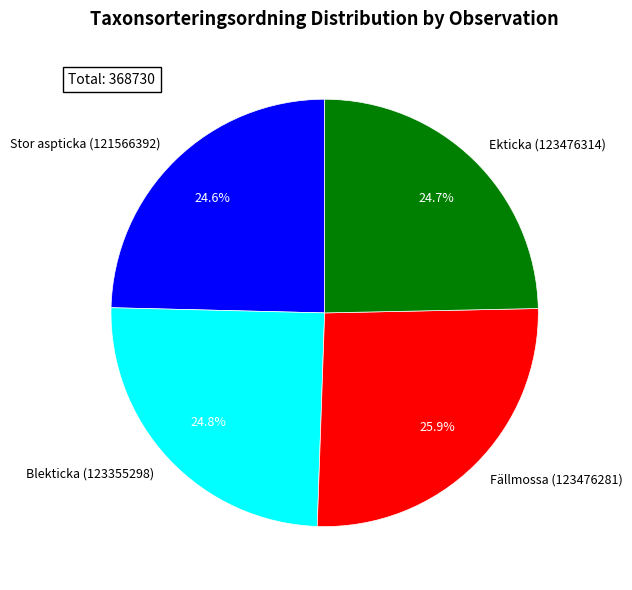

How many slices are in this pie chart?

4